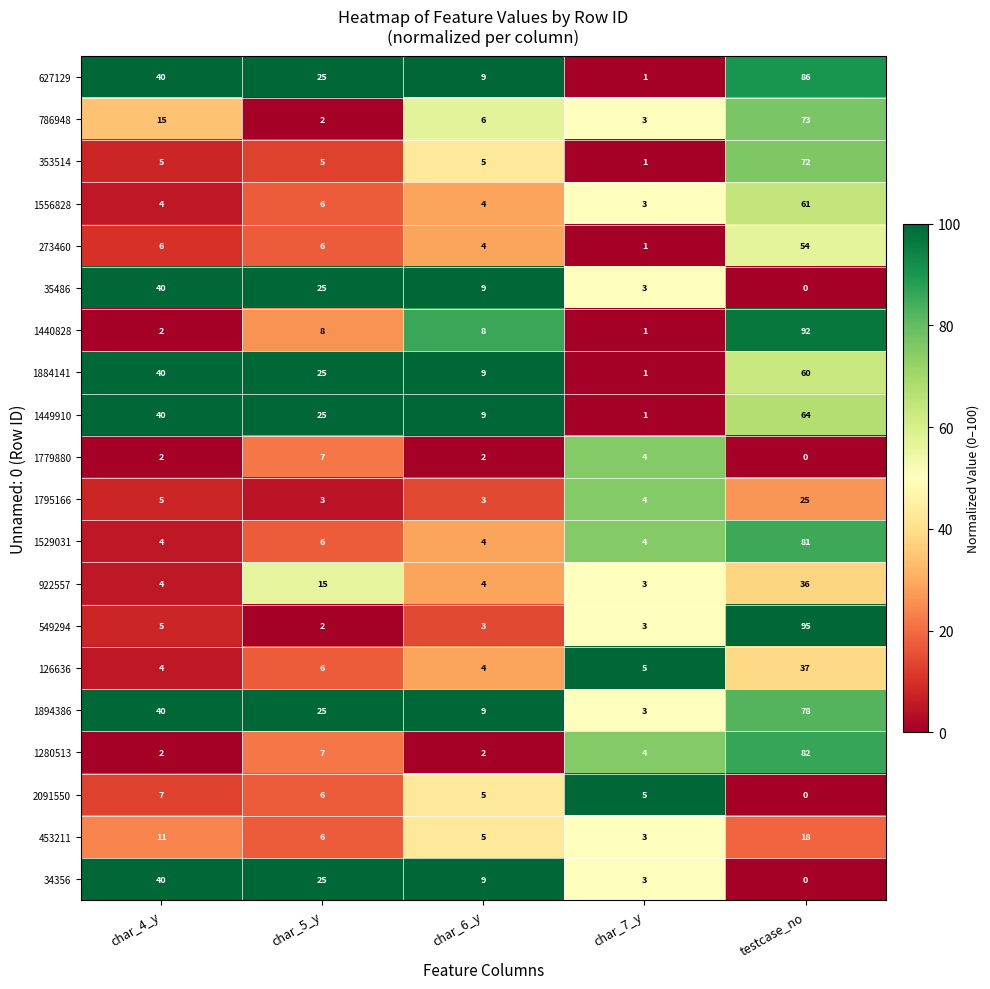

Is the value of 1440828 at char_7_y greater than the value of 34356 at char_7_y?

No